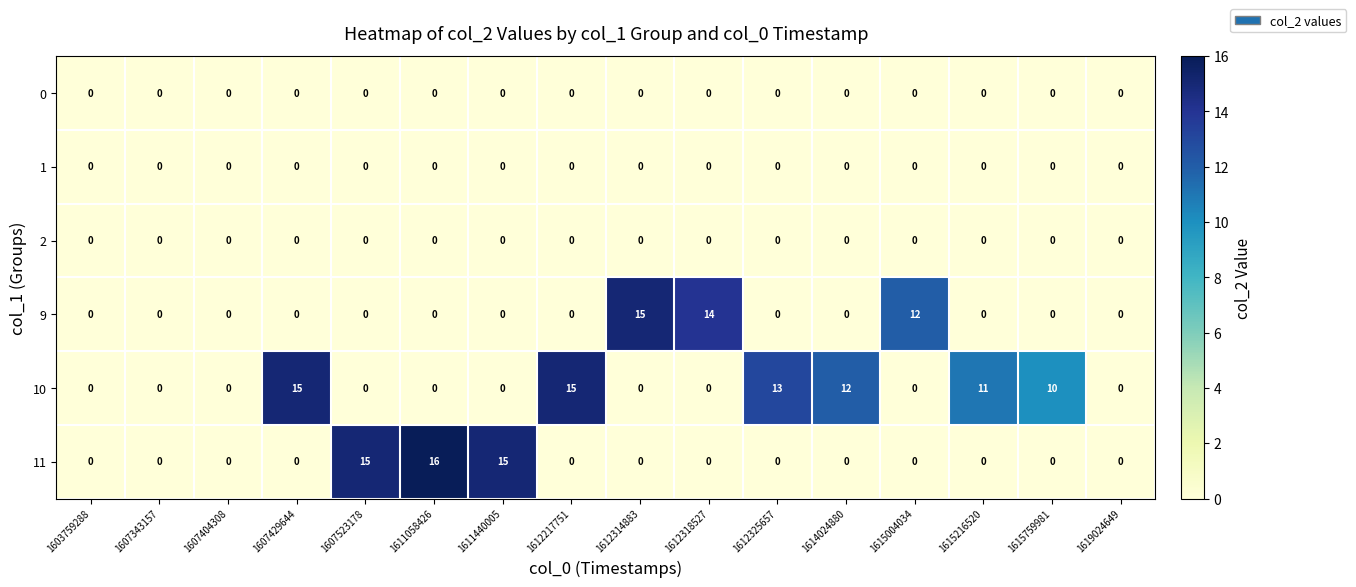

The 10 series shows 0 at 1607343157. True or false?

True